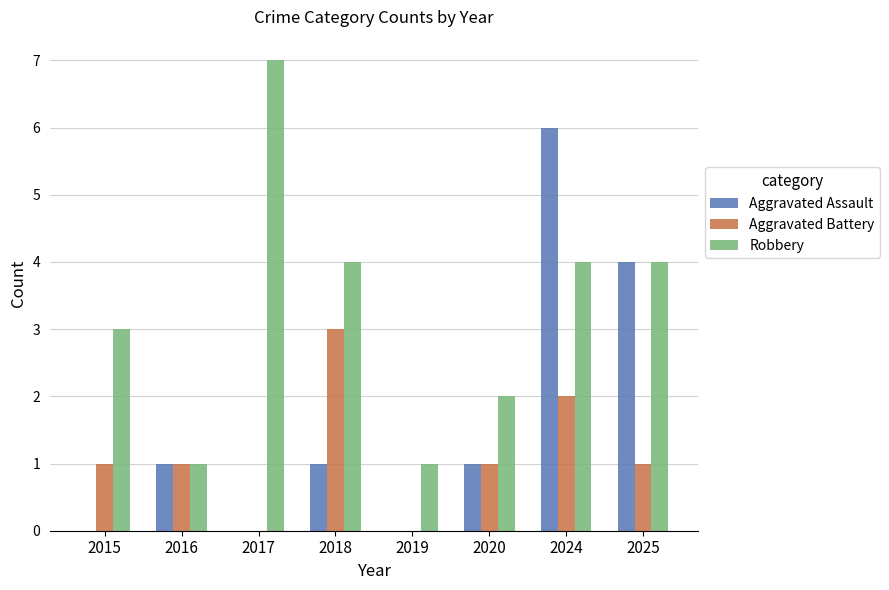

Count the number of categories in the chart.

8